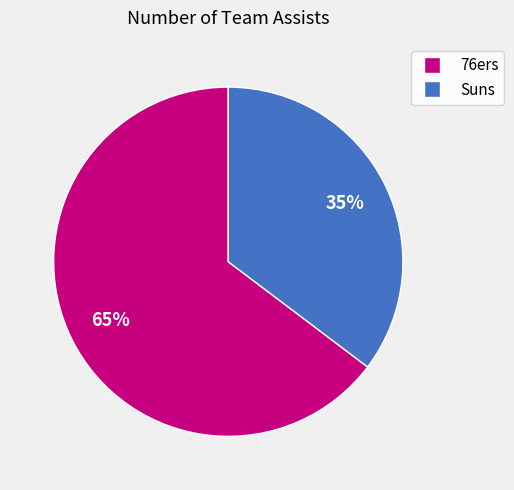

Does any single category account for the majority?

Yes